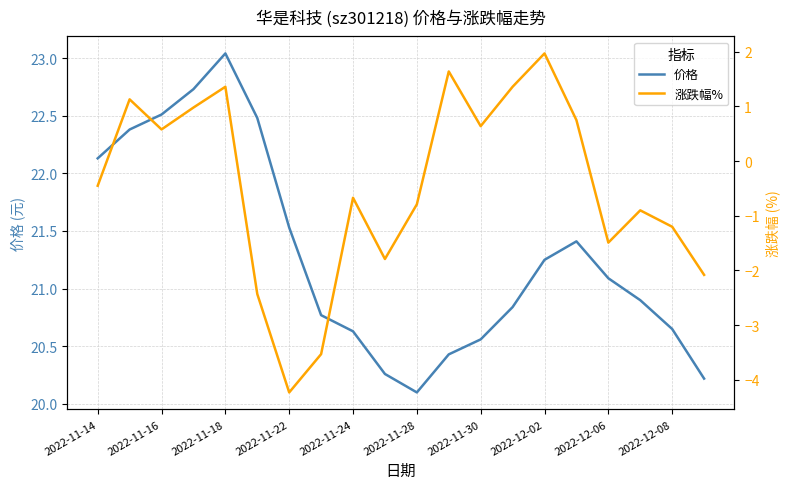

True or false: 涨跌幅% and 价格 cross at least once.

False